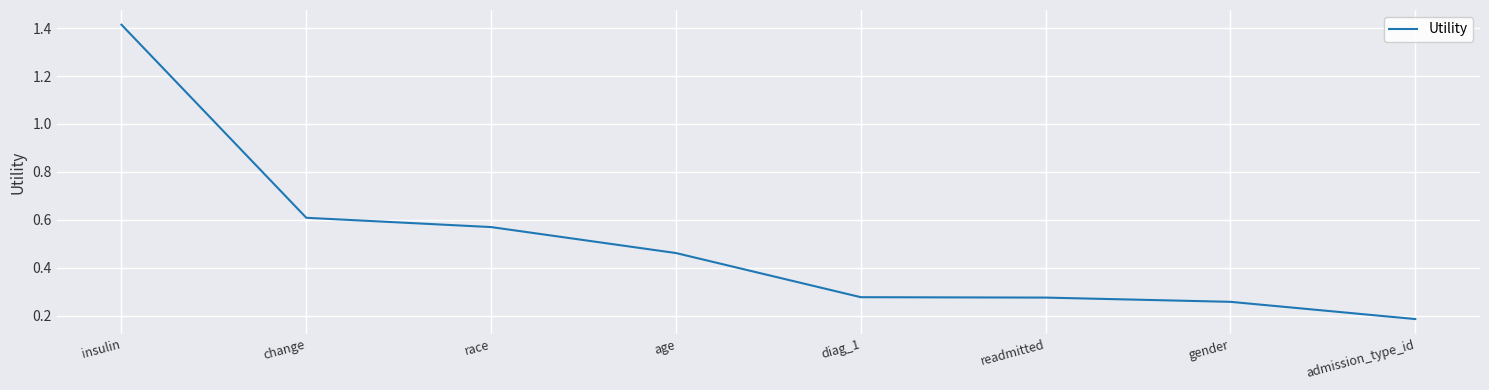

Which label corresponds to the largest value in the chart?

insulin